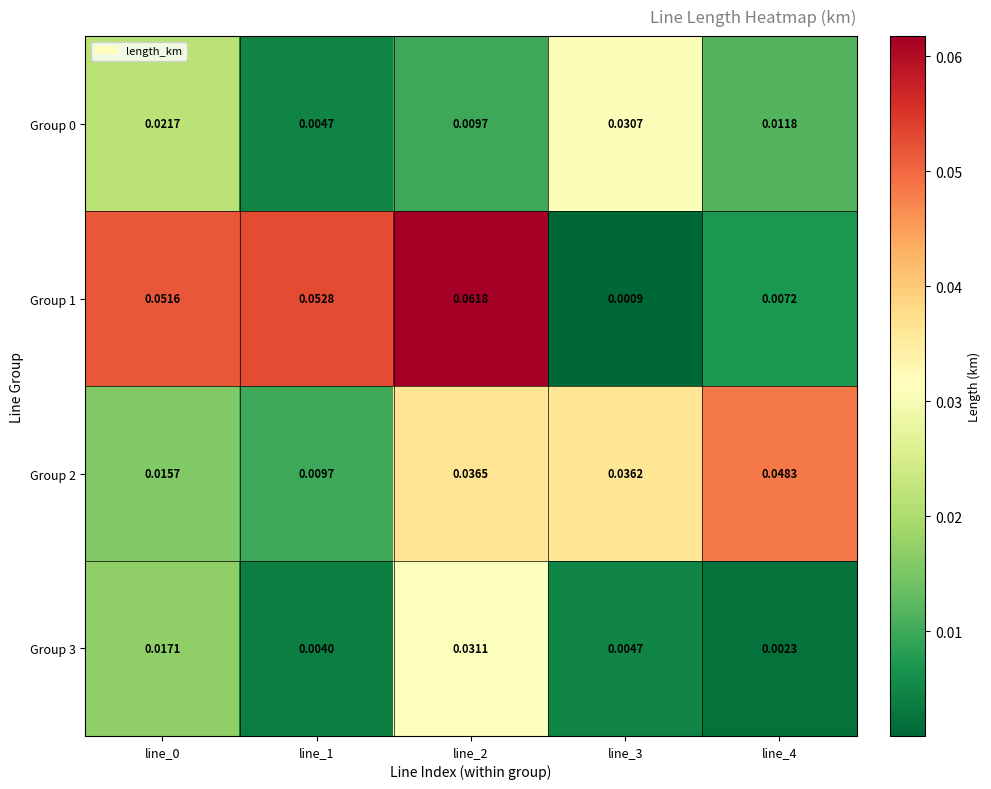

At how many categories does at least one series exceed 0?

5